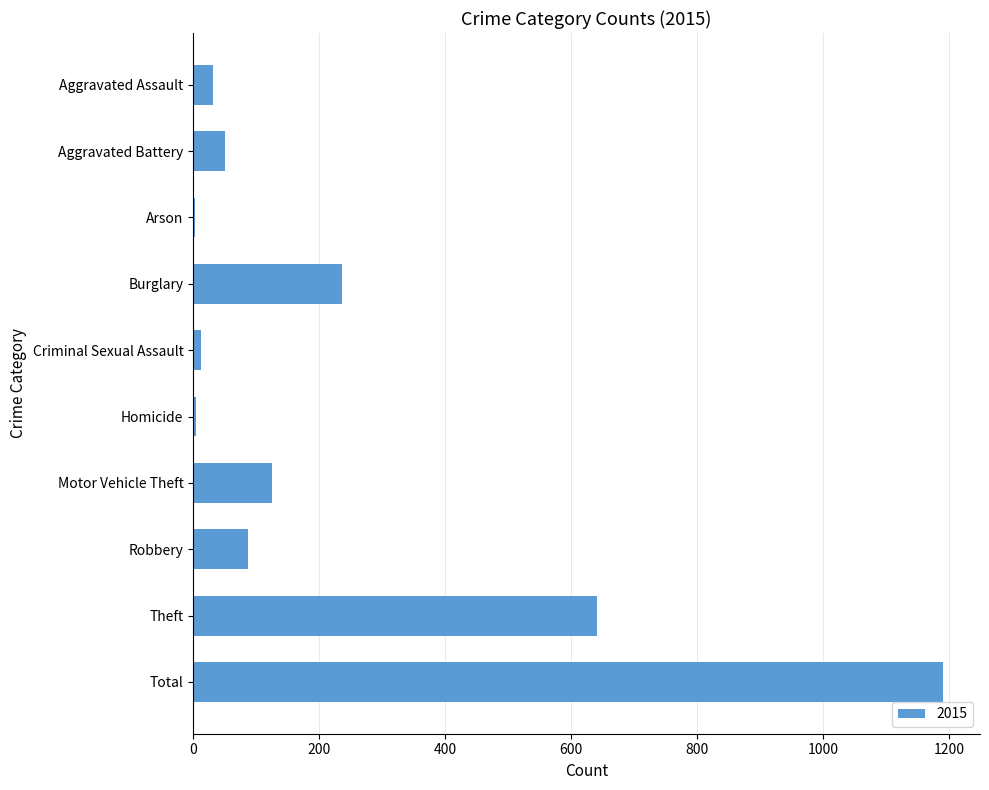

What is the approximate value at Theft?

641